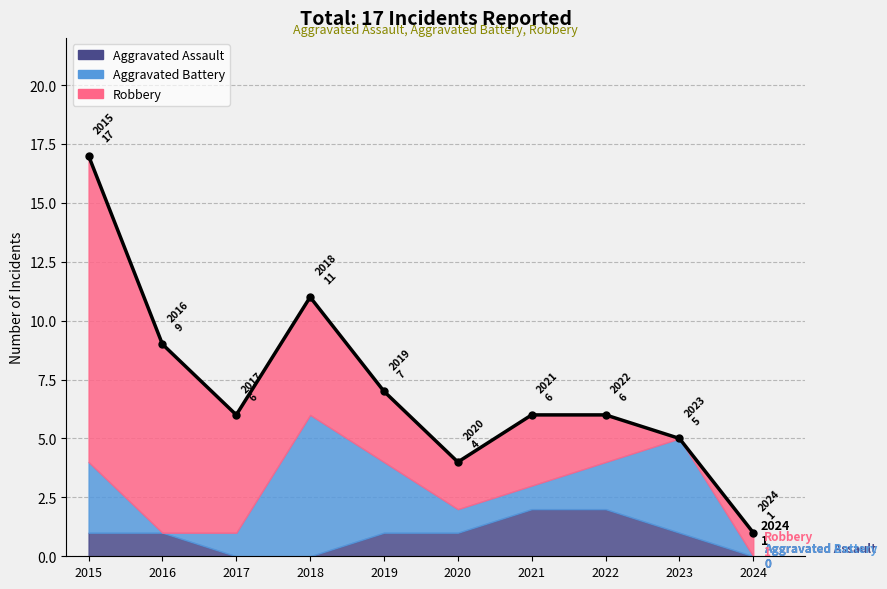

The value at 2018 is 11. True or false?

True